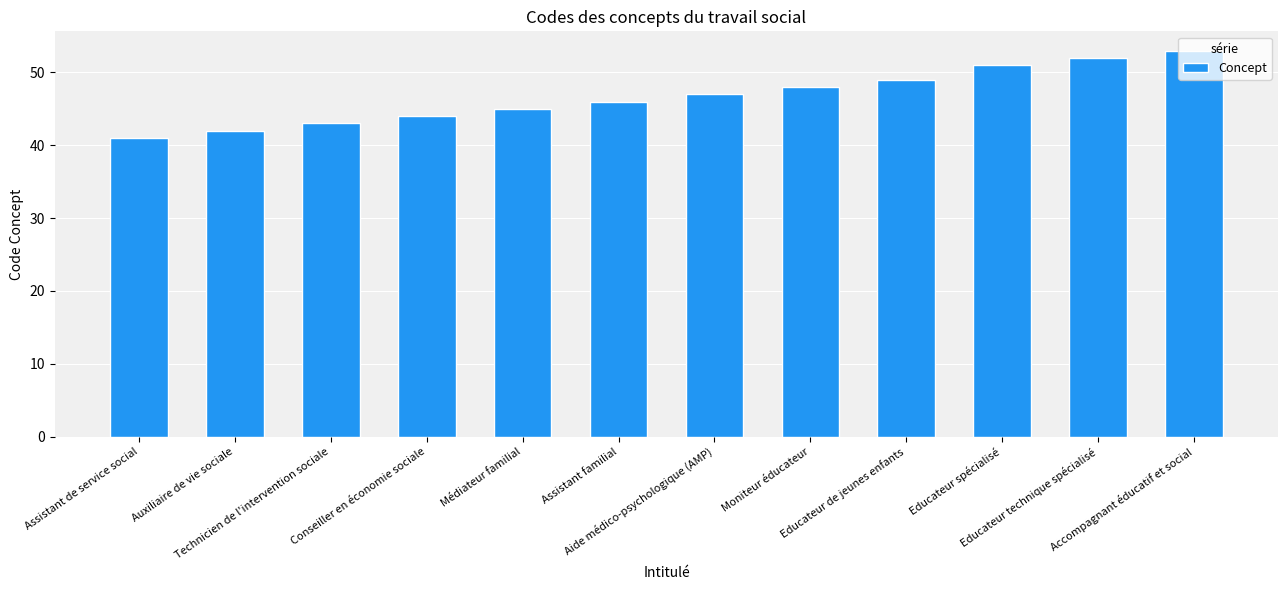

How many distinct data groups are displayed?

1